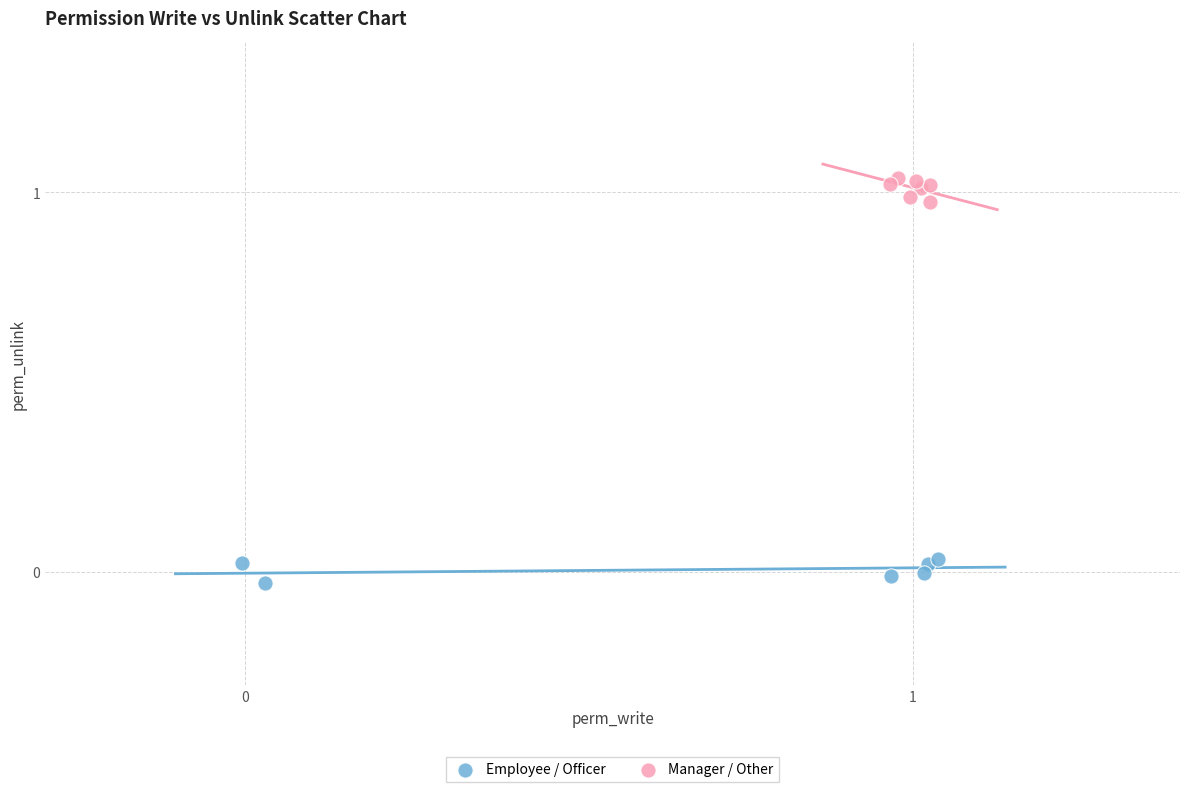

Which series reaches the minimum Y coordinate?

Employee / Officer